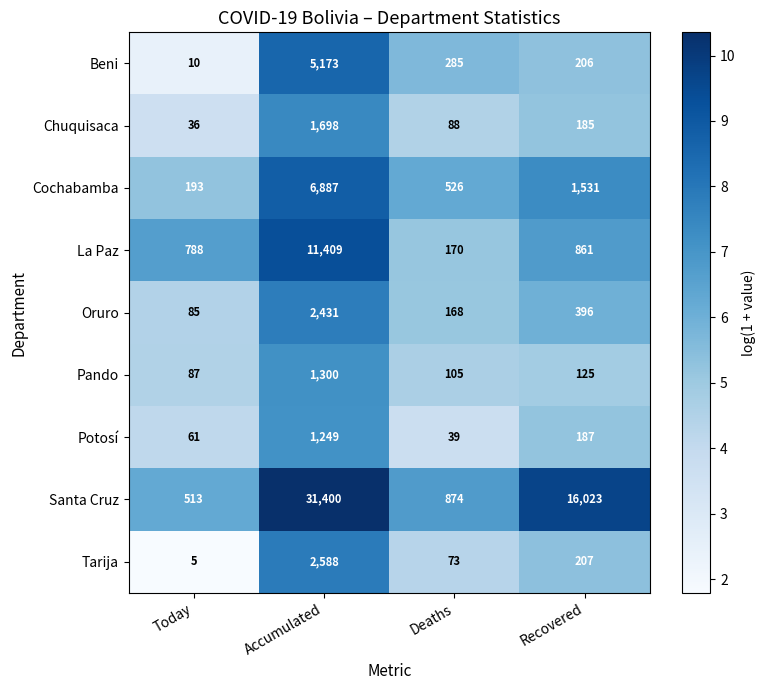

Which series has the largest range (max minus min)?

Santa Cruz